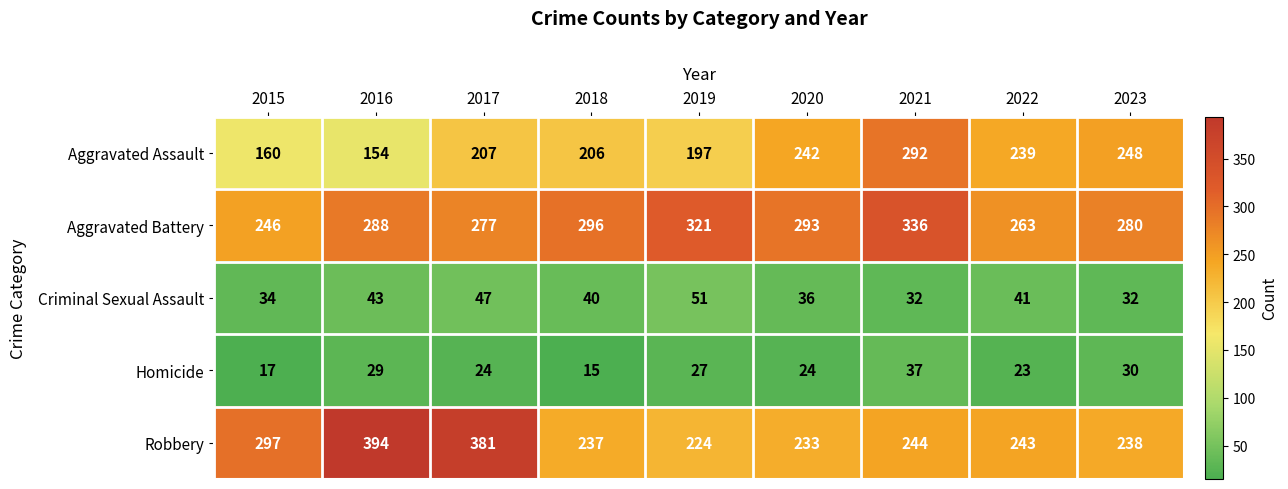

The Homicide series shows 8 at 2019. True or false?

False